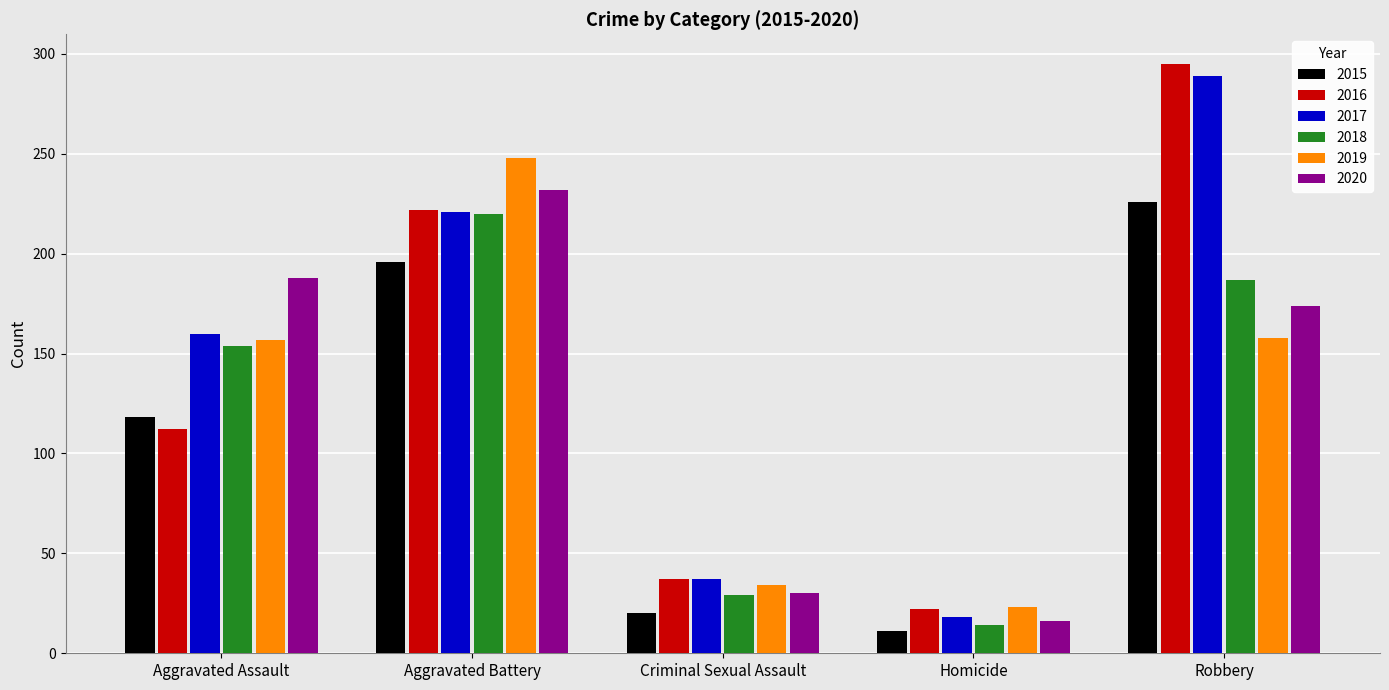

What is the minimum value for 2016?

22